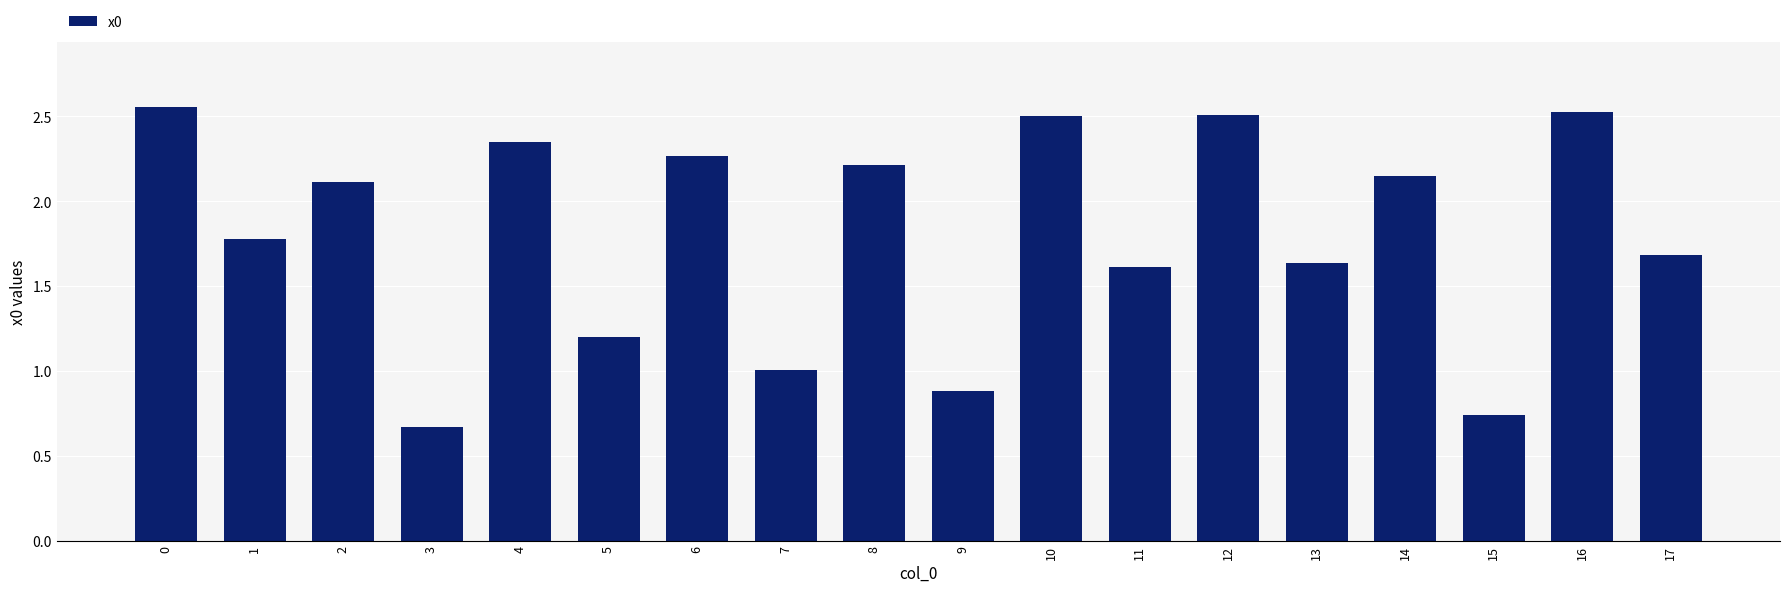

What is the difference between the maximum and minimum values?

1.9